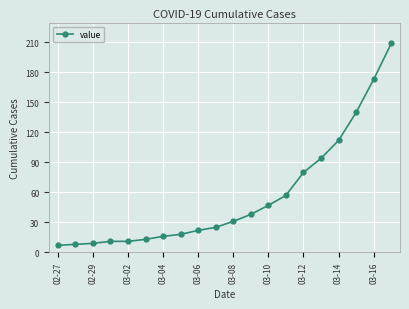

What is the value of the 3rd point from the left?

9